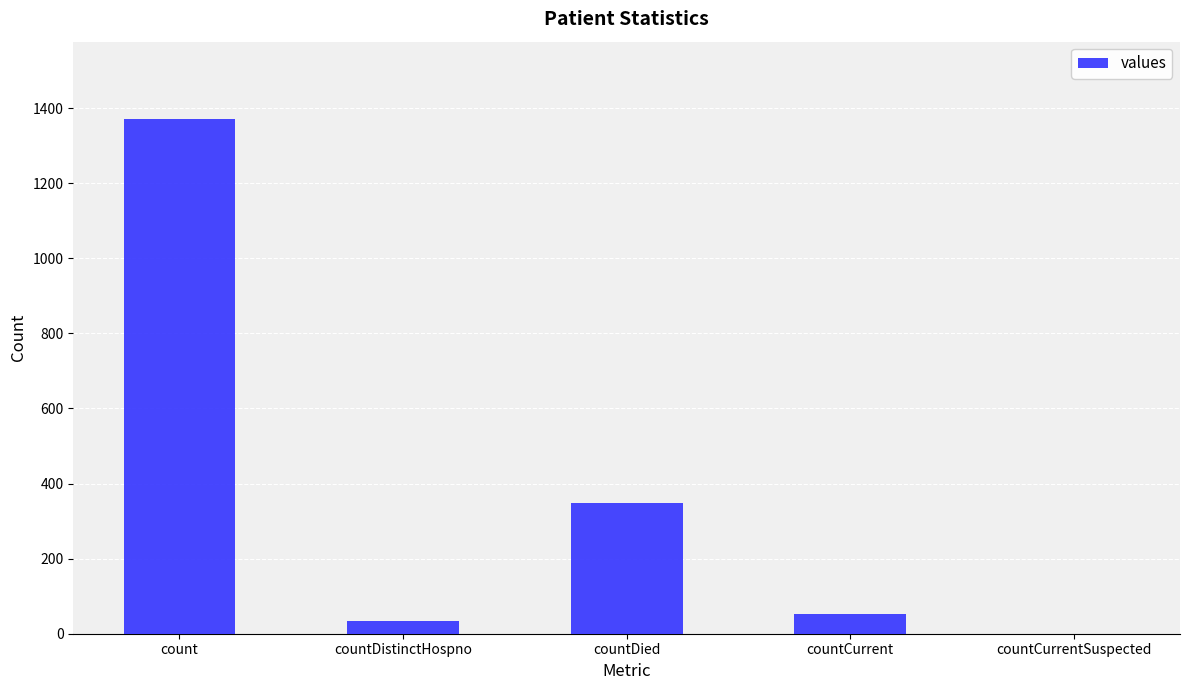

What is the change in value from countDied to countCurrent?

-297